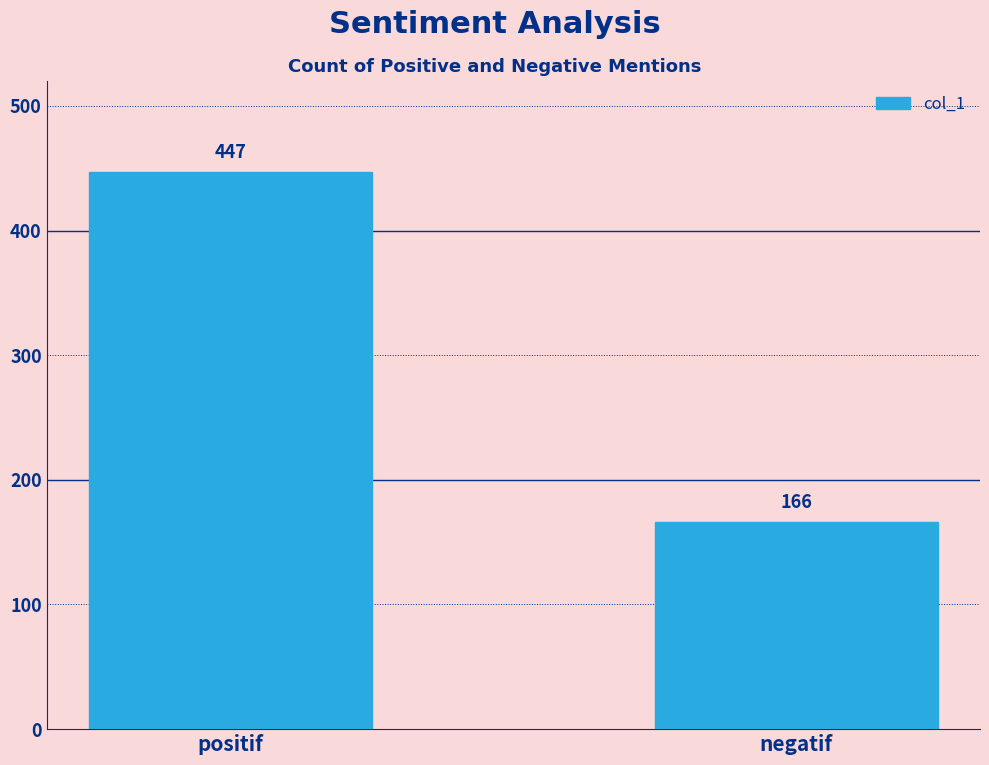

Reading right to left, transcribe all the data shown in this chart.

166	447